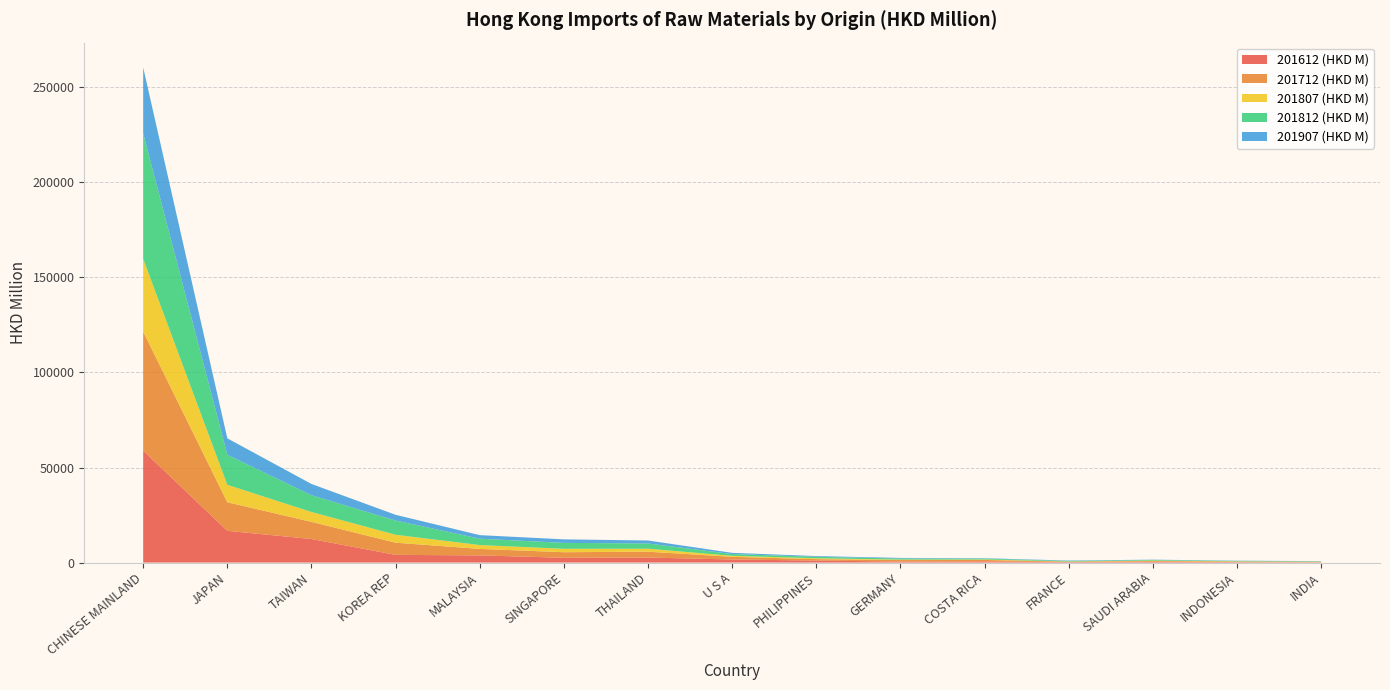

Reading left to right, transcribe all the data shown in this chart.

201612 (HKD M): CHINESE MAINLAND=58919.7	JAPAN=16688.4	TAIWAN=12378.6	KOREA REP=4050.9	MALAYSIA=3765.0	SINGAPORE=2515.1	THAILAND=2639.1	U S A=1616.7	PHILIPPINES=1050.3	GERMANY=503.1	COSTA RICA=636.3	FRANCE=257.6	SAUDI ARABIA=419.0	INDONESIA=250.4	INDIA=124.6
201712 (HKD M): CHINESE MAINLAND=62584.4	JAPAN=15034.2	TAIWAN=9029.2	KOREA REP=6403.5	MALAYSIA=3414.4	SINGAPORE=2929.2	THAILAND=3076.2	U S A=1402.6	PHILIPPINES=744.8	GERMANY=811.6	COSTA RICA=731.0	FRANCE=197.5	SAUDI ARABIA=382.6	INDONESIA=247.4	INDIA=254.2
201807 (HKD M): CHINESE MAINLAND=38268.9	JAPAN=9178.1	TAIWAN=5198.2	KOREA REP=4166.9	MALAYSIA=2022.8	SINGAPORE=1799.7	THAILAND=1567.9	U S A=519.4	PHILIPPINES=454.1	GERMANY=258.5	COSTA RICA=263.5	FRANCE=99.8	SAUDI ARABIA=233.1	INDONESIA=132.1	INDIA=86.5
201812 (HKD M): CHINESE MAINLAND=66056.2	JAPAN=15810.3	TAIWAN=8822.3	KOREA REP=7476.4	MALAYSIA=3364.1	SINGAPORE=3110.9	THAILAND=2757.0	U S A=933.0	PHILIPPINES=787.1	GERMANY=552.1	COSTA RICA=438.4	FRANCE=324.7	SAUDI ARABIA=331.2	INDONESIA=232.6	INDIA=184.1
201907 (HKD M): CHINESE MAINLAND=34684.4	JAPAN=8655.0	TAIWAN=5920.5	KOREA REP=3027.8	MALAYSIA=1864.4	SINGAPORE=1856.3	THAILAND=1570.7	U S A=638.5	PHILIPPINES=371.3	GERMANY=317.1	COSTA RICA=210.1	FRANCE=185.3	SAUDI ARABIA=156.3	INDONESIA=125.2	INDIA=110.4